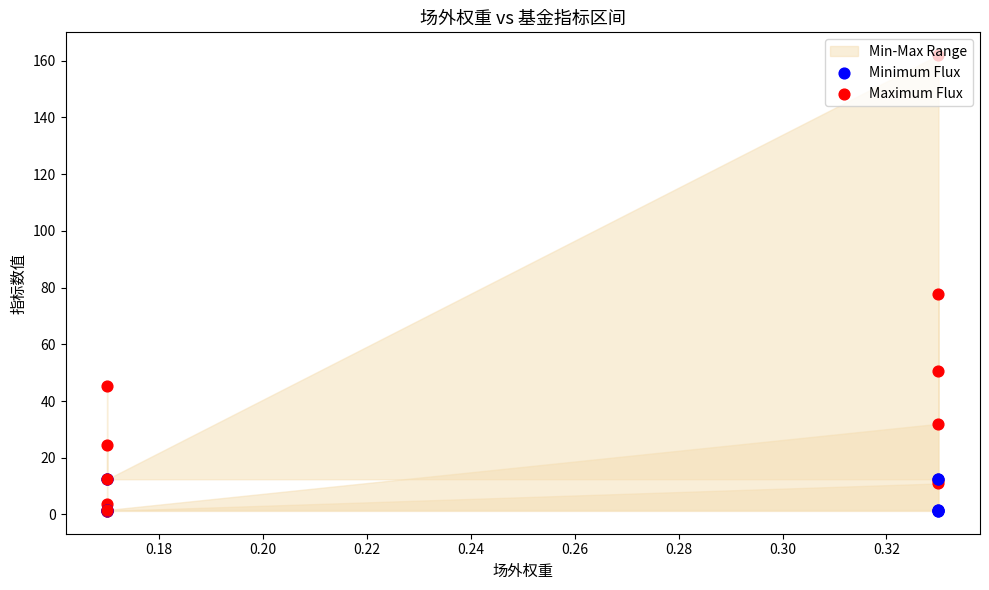

Which series has the largest total across all categories?

Maximum Flux